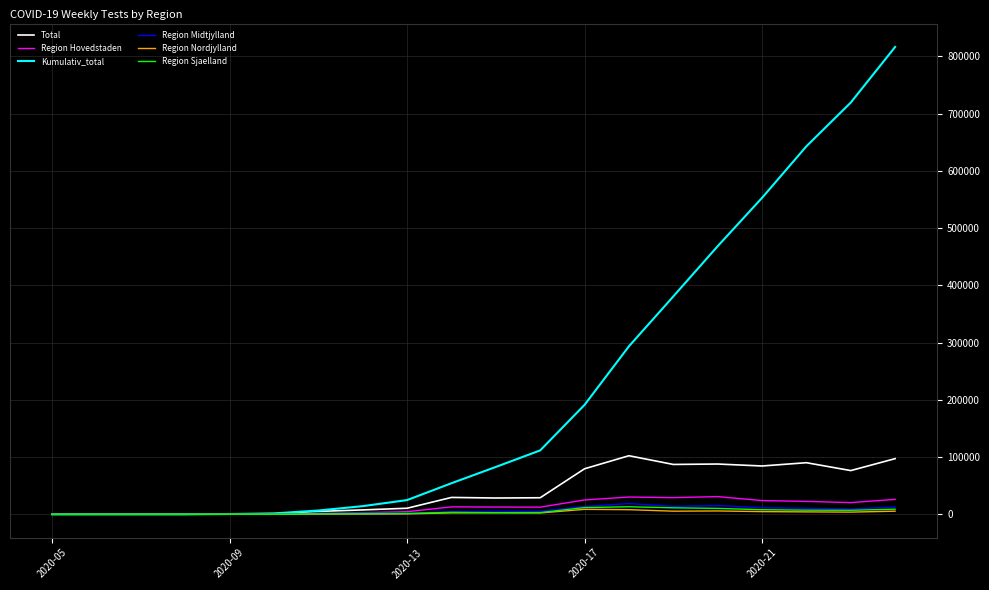

Which series has the largest range (max minus min)?

Kumulativ_total